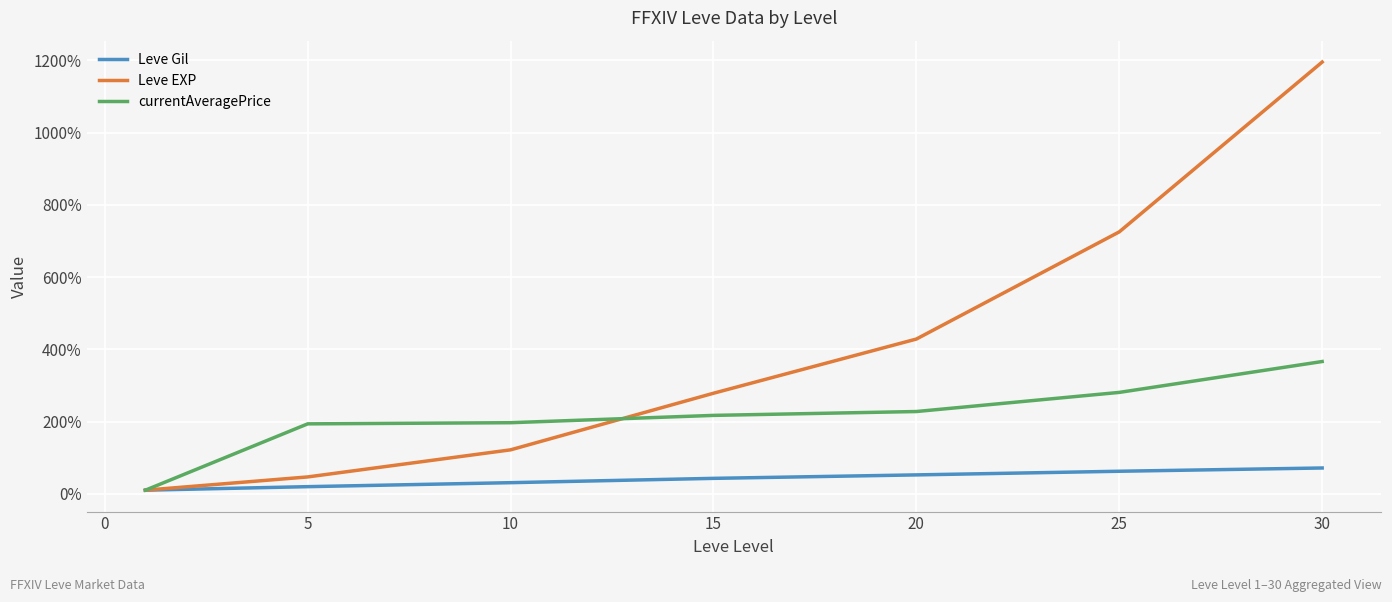

What is the highest value of the currentAveragePrice series?

366.1